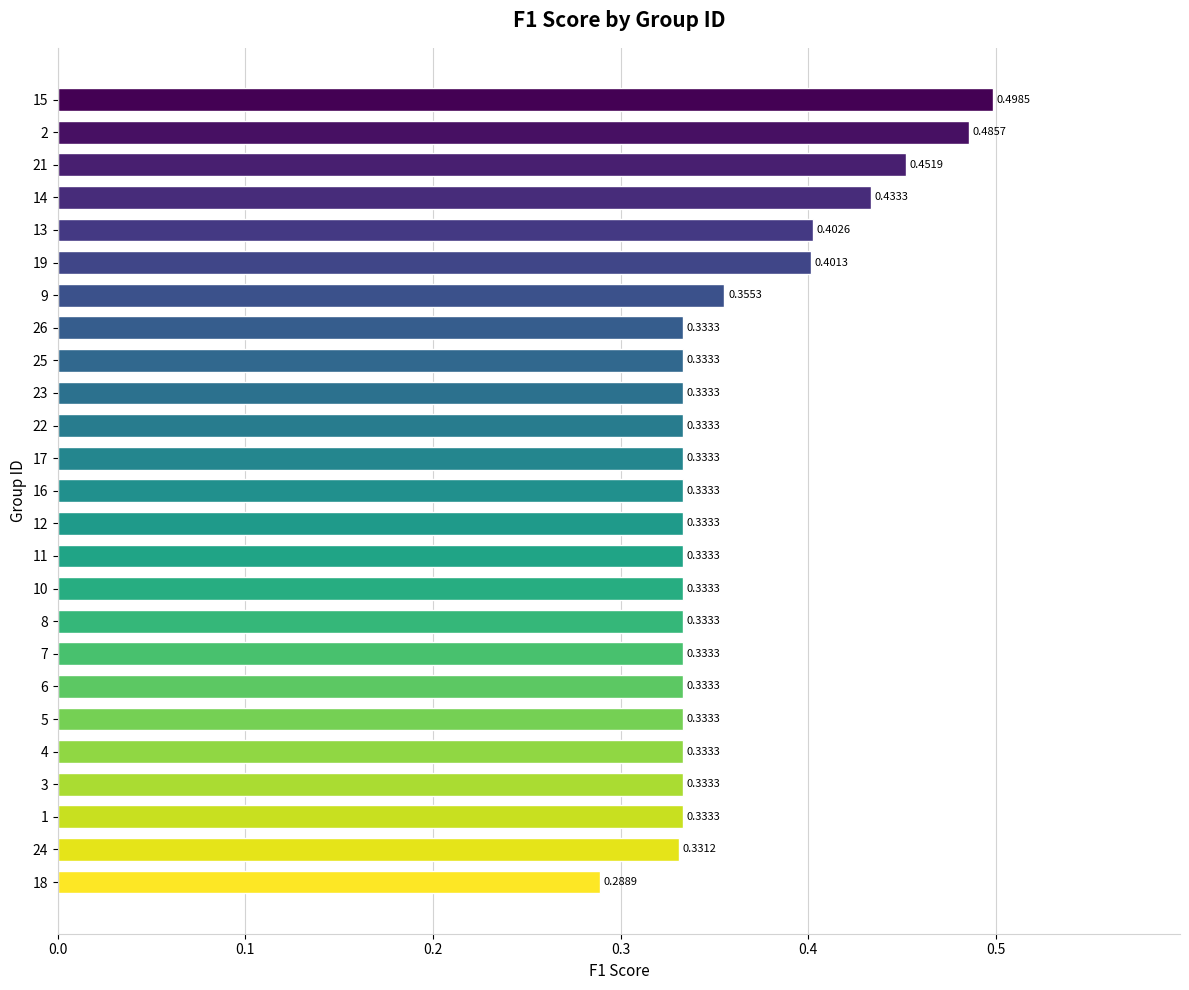

Which has a higher value, 21 or 24?

21